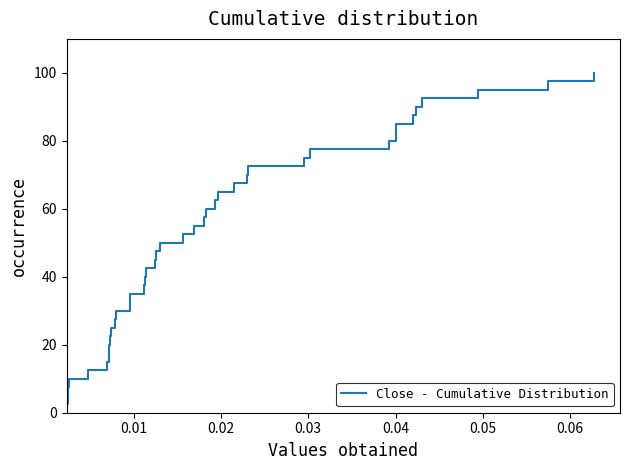

How many lines are shown in the chart?

1